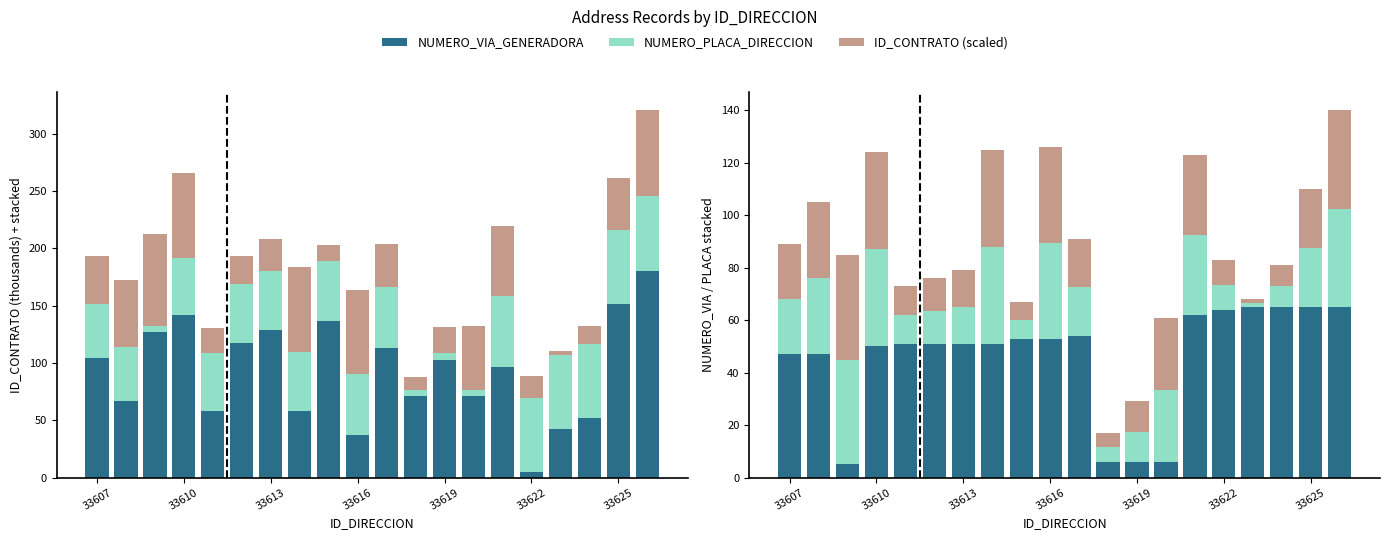

Which has a higher value, 12 or 33619?

33619